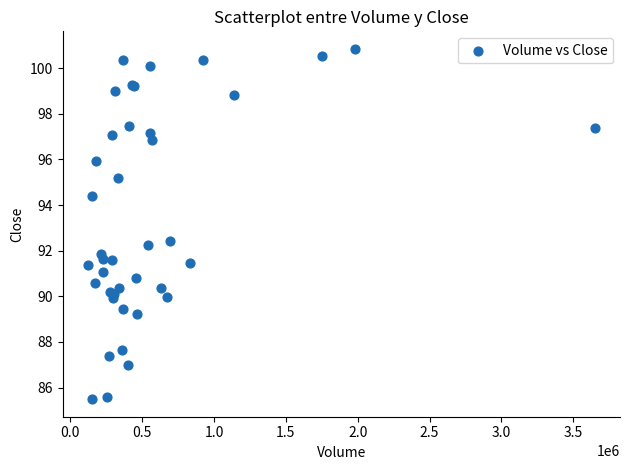

What Y value in the scatter plot is closest to 93?

92.4